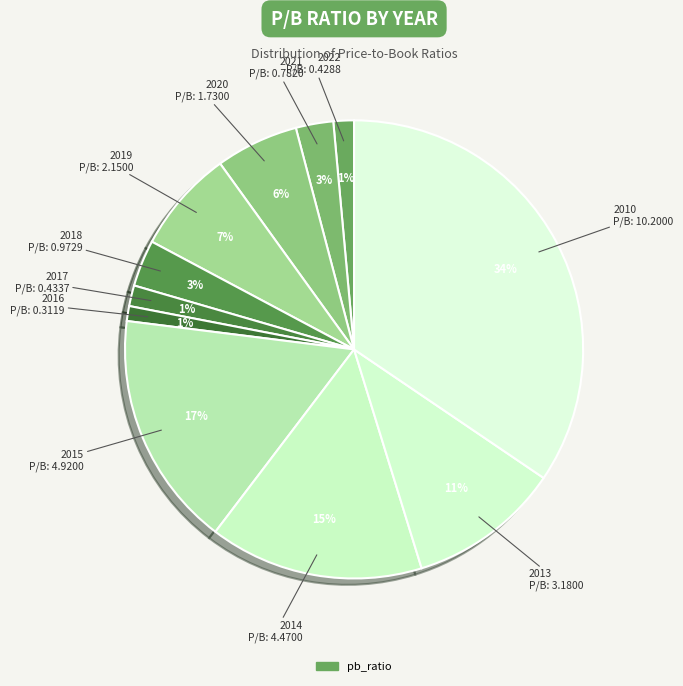

To the nearest percent, what is the difference between the largest and smallest slice percentages?

33%